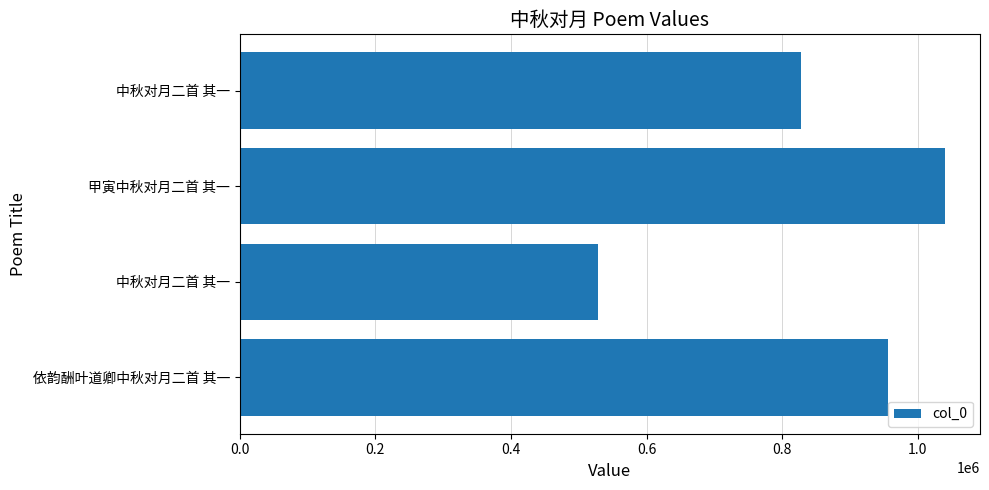

Does the chart contain any negative values?

No